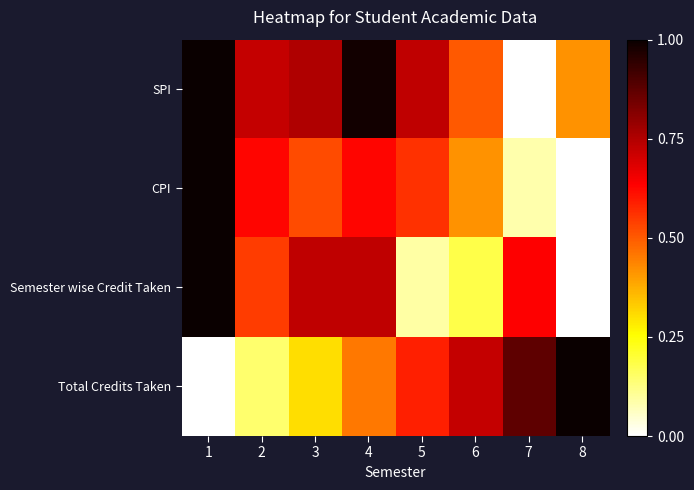

Reading left to right, list all the values displayed in this chart.

SPI: 1=1.0	2=0.7	3=0.8	4=1.0	5=0.7	6=0.5	7=0.0	8=0.4
CPI: 1=1.0	2=0.6	3=0.5	4=0.6	5=0.6	6=0.4	7=0.1	8=0.0
Semester wise Credit Taken: 1=1.0	2=0.5	3=0.7	4=0.7	5=0.1	6=0.2	7=0.6	8=0.0
Total Credits Taken: 1=0.0	2=0.1	3=0.3	4=0.5	5=0.6	6=0.7	7=0.9	8=1.0